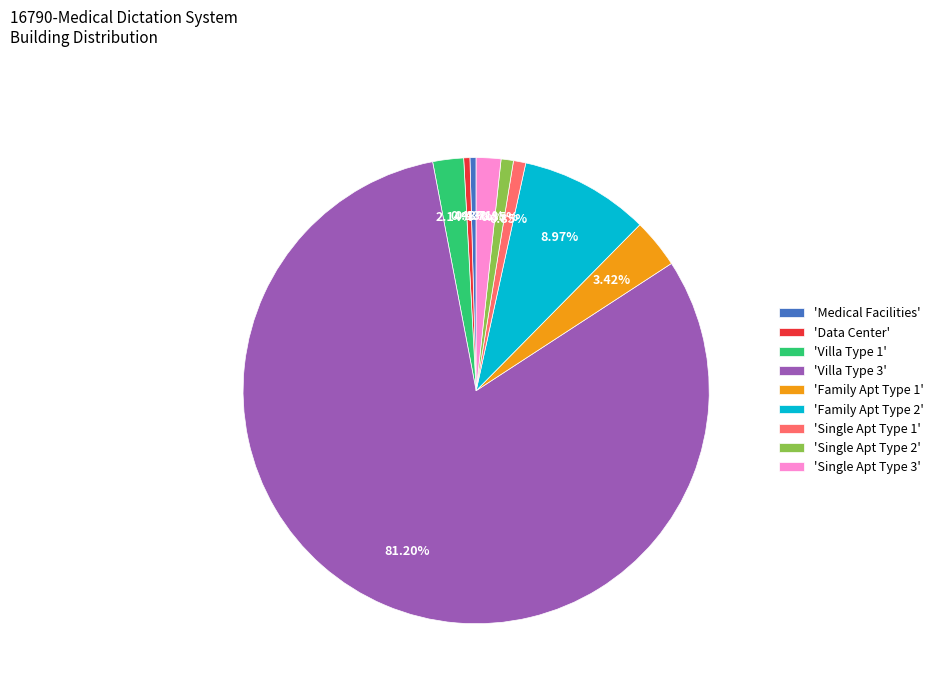

Combined, do 'Single Apt Type 3' and 'Villa Type 3' account for over 50%?

Yes